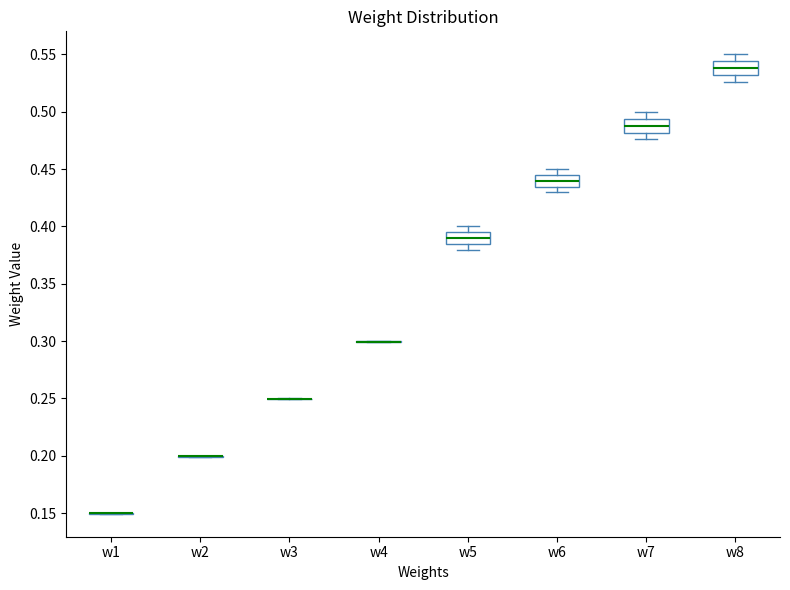

Reading left to right, transcribe this box plot: for each box, give where its median line is, the range the box spans, and where its two whiskers end, as read against the y-axis. The values are not printed on the chart, so give them approximately, as read against the axis.

w1: box collapsed to a line at 0.150, whiskers 0.150 to 0.150
w2: box collapsed to a line at 0.200, whiskers 0.200 to 0.200
w3: box collapsed to a line at 0.250, whiskers 0.250 to 0.250
w4: box collapsed to a line at 0.300, whiskers 0.300 to 0.300
w5: median 0.390, box 0.385 to 0.395, whiskers 0.380 to 0.400
w6: median 0.440, box 0.435 to 0.445, whiskers 0.430 to 0.450
w7: median 0.490, box 0.480 to 0.495, whiskers 0.475 to 0.500
w8: median 0.540, box 0.530 to 0.545, whiskers 0.525 to 0.550